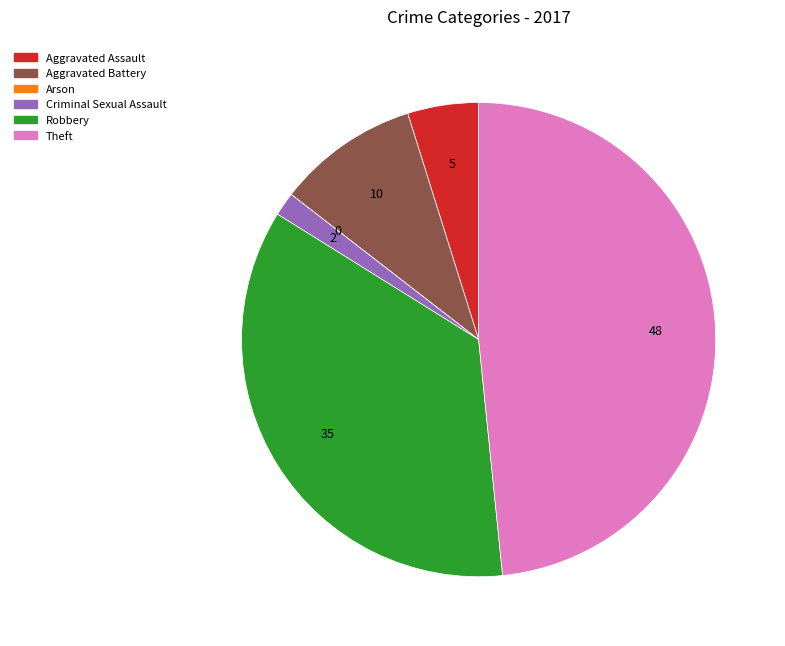

Do Robbery and Theft together represent more than half of the pie?

Yes